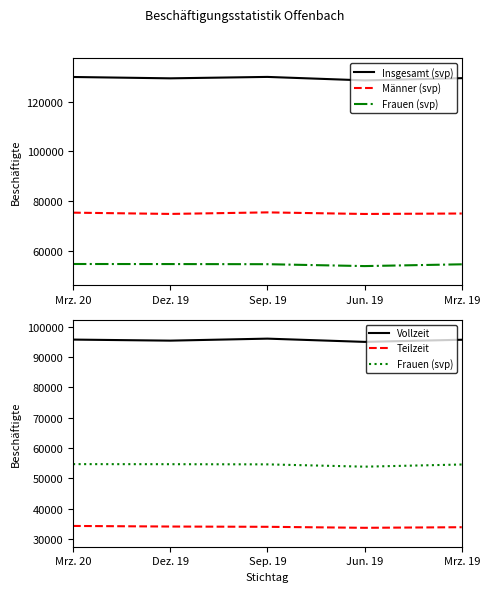

Where does the Insgesamt (svp) series first go above 129476?

Mrz. 20